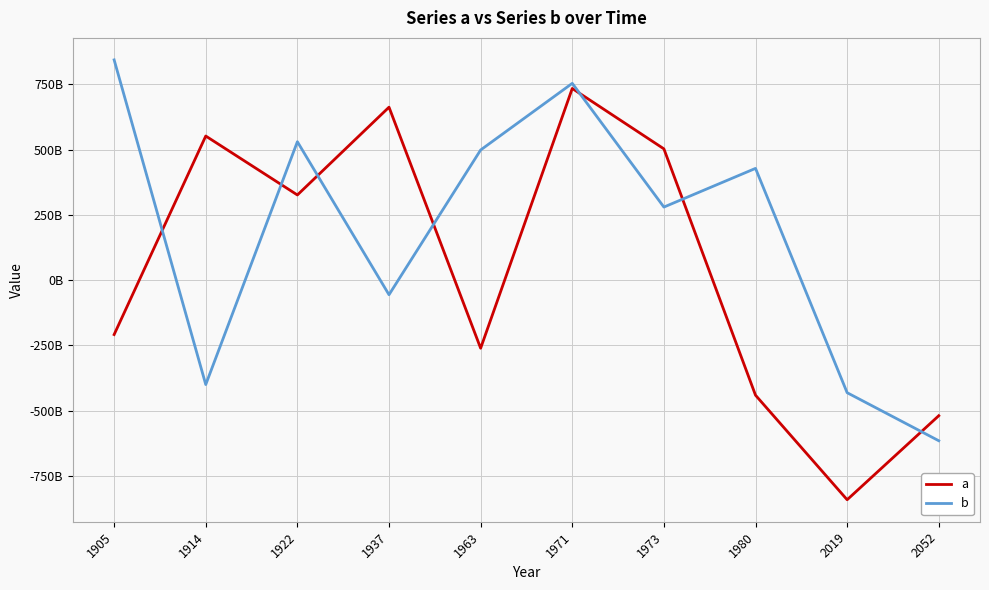

Where do b and a first cross each other?

1905 and 1914